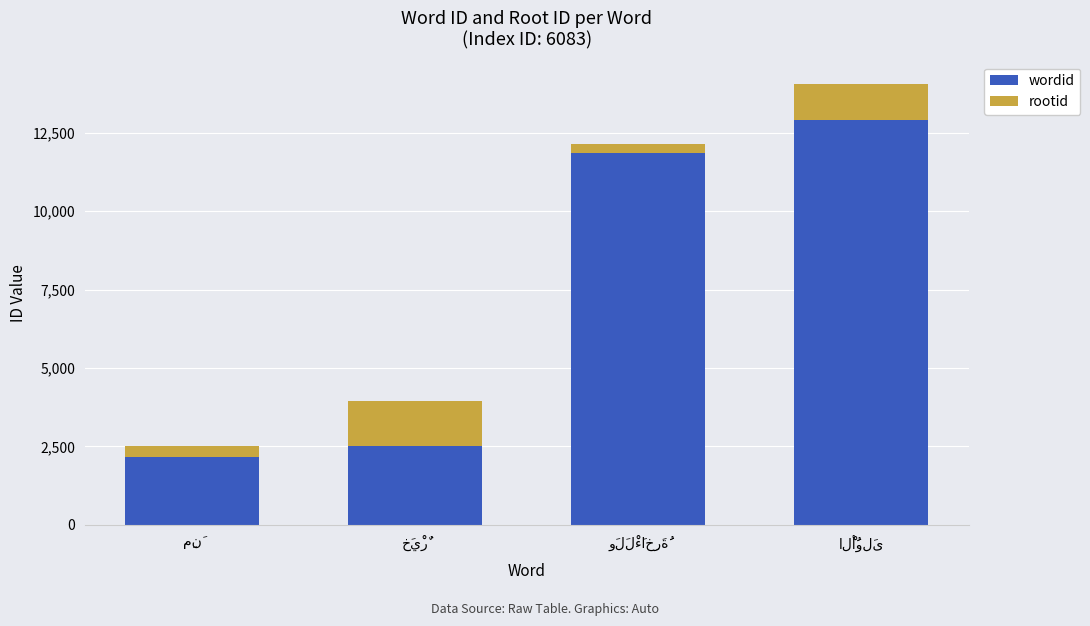

What is the value of the wordid bar at the 1st from the left?

2157